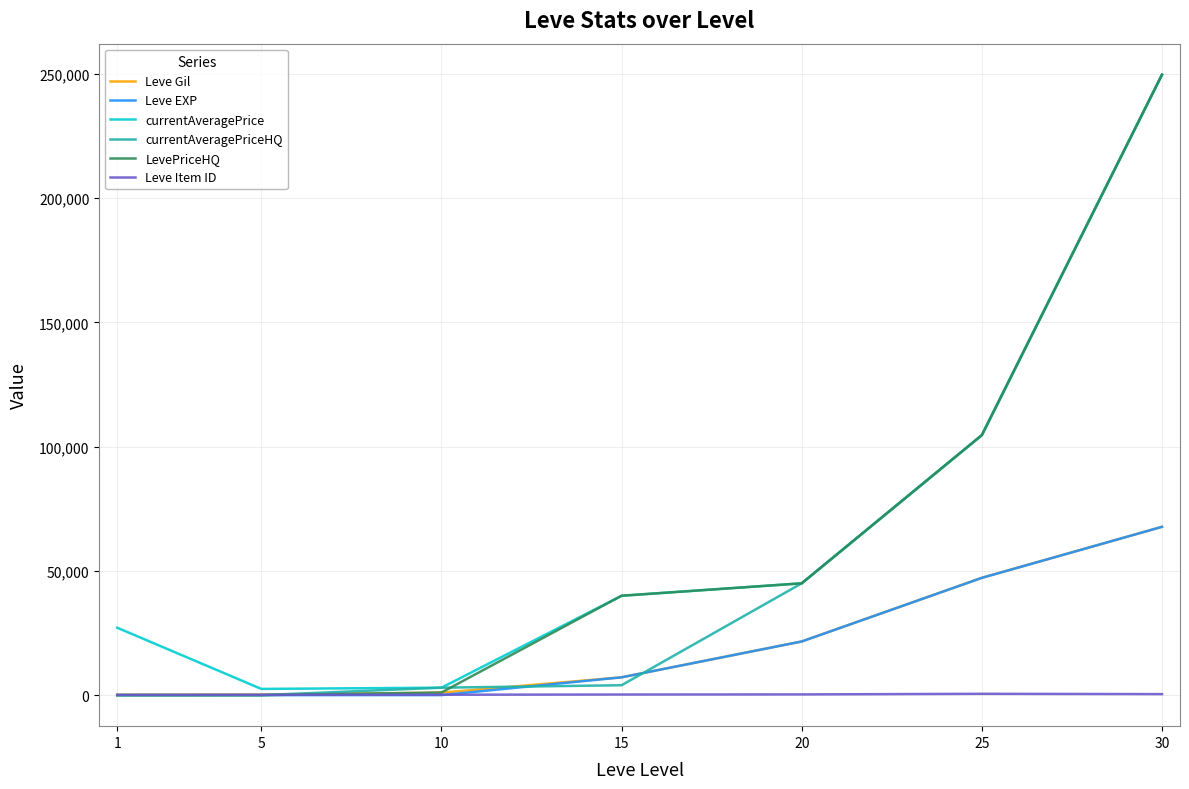

Which series ends up on top after the final intersection of Leve EXP and currentAveragePriceHQ?

currentAveragePriceHQ